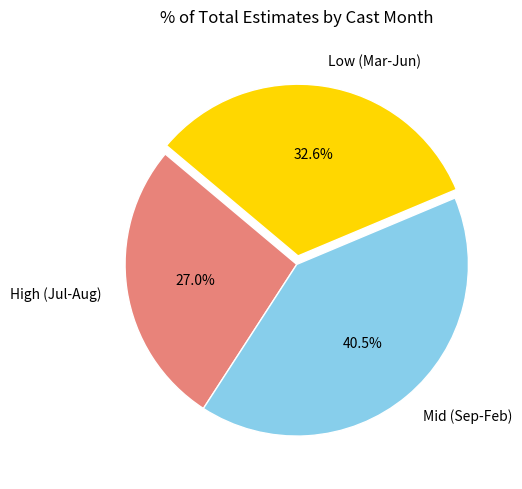

Which slice is the smallest?

High (Jul-Aug)